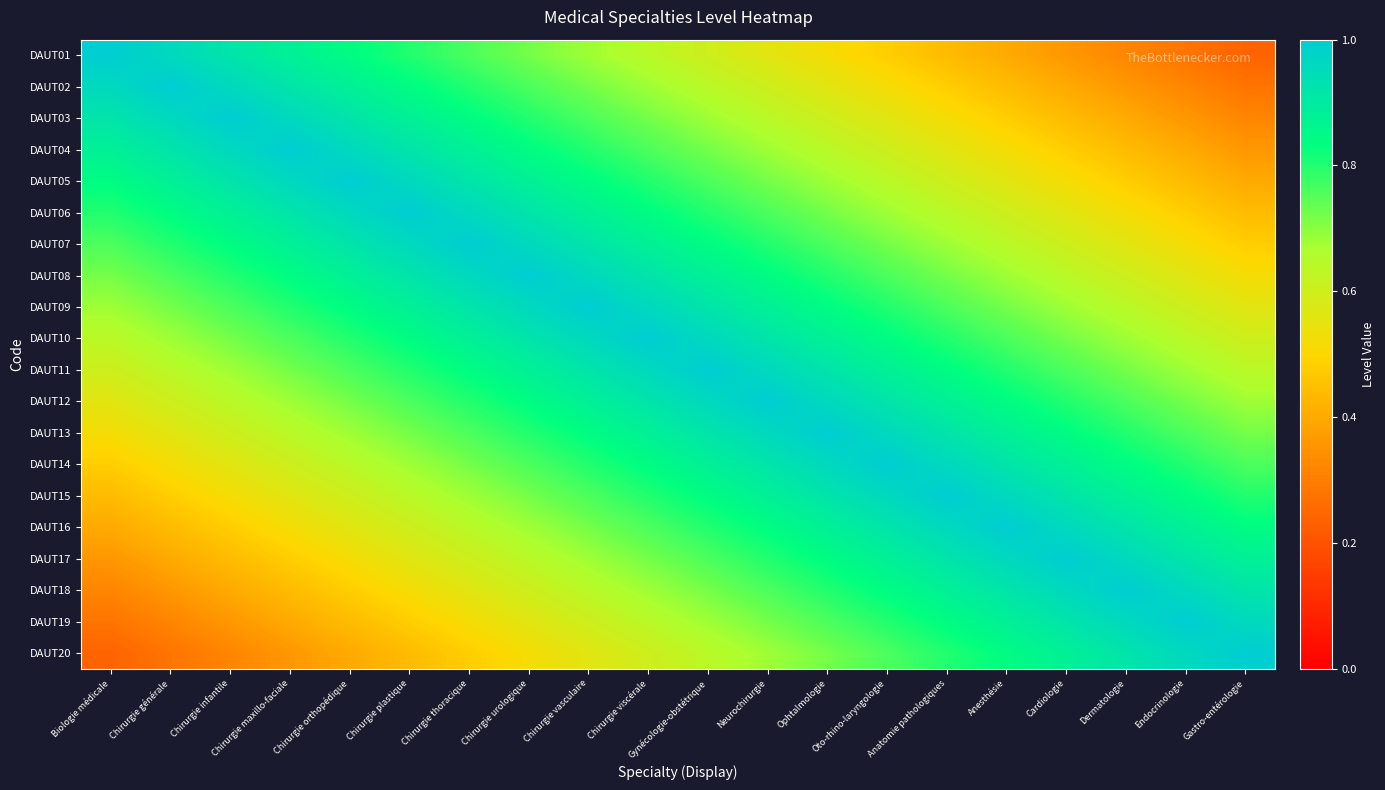

Reading left to right, extract all data points from this chart.

DAUT01: Biologie médicale=1.0	Chirurgie générale=1.0	Chirurgie infantile=0.9	Chirurgie maxillo-faciale=0.9	Chirurgie orthopédique=0.8	Chirurgie plastique=0.8	Chirurgie thoracique=0.8	Chirurgie urologique=0.7	Chirurgie vasculaire=0.7	Chirurgie viscérale=0.6	Gynécologie-obstétrique=0.6	Neurochirurgie=0.6	Ophtalmologie=0.5	Oto-rhino-laryngologie=0.5	Anatomie pathologiques=0.4	Anesthésie=0.4	Cardiologie=0.4	Dermatologie=0.3	Endocrinologie=0.3	Gastro-entérologie=0.2
DAUT02: Biologie médicale=1.0	Chirurgie générale=1.0	Chirurgie infantile=1.0	Chirurgie maxillo-faciale=0.9	Chirurgie orthopédique=0.9	Chirurgie plastique=0.8	Chirurgie thoracique=0.8	Chirurgie urologique=0.8	Chirurgie vasculaire=0.7	Chirurgie viscérale=0.7	Gynécologie-obstétrique=0.6	Neurochirurgie=0.6	Ophtalmologie=0.6	Oto-rhino-laryngologie=0.5	Anatomie pathologiques=0.5	Anesthésie=0.4	Cardiologie=0.4	Dermatologie=0.4	Endocrinologie=0.3	Gastro-entérologie=0.3
DAUT03: Biologie médicale=0.9	Chirurgie générale=1.0	Chirurgie infantile=1.0	Chirurgie maxillo-faciale=1.0	Chirurgie orthopédique=0.9	Chirurgie plastique=0.9	Chirurgie thoracique=0.8	Chirurgie urologique=0.8	Chirurgie vasculaire=0.8	Chirurgie viscérale=0.7	Gynécologie-obstétrique=0.7	Neurochirurgie=0.6	Ophtalmologie=0.6	Oto-rhino-laryngologie=0.6	Anatomie pathologiques=0.5	Anesthésie=0.5	Cardiologie=0.4	Dermatologie=0.4	Endocrinologie=0.4	Gastro-entérologie=0.3
DAUT04: Biologie médicale=0.9	Chirurgie générale=0.9	Chirurgie infantile=1.0	Chirurgie maxillo-faciale=1.0	Chirurgie orthopédique=1.0	Chirurgie plastique=0.9	Chirurgie thoracique=0.9	Chirurgie urologique=0.8	Chirurgie vasculaire=0.8	Chirurgie viscérale=0.8	Gynécologie-obstétrique=0.7	Neurochirurgie=0.7	Ophtalmologie=0.6	Oto-rhino-laryngologie=0.6	Anatomie pathologiques=0.6	Anesthésie=0.5	Cardiologie=0.5	Dermatologie=0.4	Endocrinologie=0.4	Gastro-entérologie=0.4
DAUT05: Biologie médicale=0.8	Chirurgie générale=0.9	Chirurgie infantile=0.9	Chirurgie maxillo-faciale=1.0	Chirurgie orthopédique=1.0	Chirurgie plastique=1.0	Chirurgie thoracique=0.9	Chirurgie urologique=0.9	Chirurgie vasculaire=0.8	Chirurgie viscérale=0.8	Gynécologie-obstétrique=0.8	Neurochirurgie=0.7	Ophtalmologie=0.7	Oto-rhino-laryngologie=0.6	Anatomie pathologiques=0.6	Anesthésie=0.6	Cardiologie=0.5	Dermatologie=0.5	Endocrinologie=0.4	Gastro-entérologie=0.4
DAUT06: Biologie médicale=0.8	Chirurgie générale=0.8	Chirurgie infantile=0.9	Chirurgie maxillo-faciale=0.9	Chirurgie orthopédique=1.0	Chirurgie plastique=1.0	Chirurgie thoracique=1.0	Chirurgie urologique=0.9	Chirurgie vasculaire=0.9	Chirurgie viscérale=0.8	Gynécologie-obstétrique=0.8	Neurochirurgie=0.8	Ophtalmologie=0.7	Oto-rhino-laryngologie=0.7	Anatomie pathologiques=0.6	Anesthésie=0.6	Cardiologie=0.6	Dermatologie=0.5	Endocrinologie=0.5	Gastro-entérologie=0.4
DAUT07: Biologie médicale=0.8	Chirurgie générale=0.8	Chirurgie infantile=0.8	Chirurgie maxillo-faciale=0.9	Chirurgie orthopédique=0.9	Chirurgie plastique=1.0	Chirurgie thoracique=1.0	Chirurgie urologique=1.0	Chirurgie vasculaire=0.9	Chirurgie viscérale=0.9	Gynécologie-obstétrique=0.8	Neurochirurgie=0.8	Ophtalmologie=0.8	Oto-rhino-laryngologie=0.7	Anatomie pathologiques=0.7	Anesthésie=0.6	Cardiologie=0.6	Dermatologie=0.6	Endocrinologie=0.5	Gastro-entérologie=0.5
DAUT08: Biologie médicale=0.7	Chirurgie générale=0.8	Chirurgie infantile=0.8	Chirurgie maxillo-faciale=0.8	Chirurgie orthopédique=0.9	Chirurgie plastique=0.9	Chirurgie thoracique=1.0	Chirurgie urologique=1.0	Chirurgie vasculaire=1.0	Chirurgie viscérale=0.9	Gynécologie-obstétrique=0.9	Neurochirurgie=0.8	Ophtalmologie=0.8	Oto-rhino-laryngologie=0.8	Anatomie pathologiques=0.7	Anesthésie=0.7	Cardiologie=0.6	Dermatologie=0.6	Endocrinologie=0.6	Gastro-entérologie=0.5
DAUT09: Biologie médicale=0.7	Chirurgie générale=0.7	Chirurgie infantile=0.8	Chirurgie maxillo-faciale=0.8	Chirurgie orthopédique=0.8	Chirurgie plastique=0.9	Chirurgie thoracique=0.9	Chirurgie urologique=1.0	Chirurgie vasculaire=1.0	Chirurgie viscérale=1.0	Gynécologie-obstétrique=0.9	Neurochirurgie=0.9	Ophtalmologie=0.8	Oto-rhino-laryngologie=0.8	Anatomie pathologiques=0.8	Anesthésie=0.7	Cardiologie=0.7	Dermatologie=0.6	Endocrinologie=0.6	Gastro-entérologie=0.6
DAUT10: Biologie médicale=0.6	Chirurgie générale=0.7	Chirurgie infantile=0.7	Chirurgie maxillo-faciale=0.8	Chirurgie orthopédique=0.8	Chirurgie plastique=0.8	Chirurgie thoracique=0.9	Chirurgie urologique=0.9	Chirurgie vasculaire=1.0	Chirurgie viscérale=1.0	Gynécologie-obstétrique=1.0	Neurochirurgie=0.9	Ophtalmologie=0.9	Oto-rhino-laryngologie=0.8	Anatomie pathologiques=0.8	Anesthésie=0.8	Cardiologie=0.7	Dermatologie=0.7	Endocrinologie=0.6	Gastro-entérologie=0.6
DAUT11: Biologie médicale=0.6	Chirurgie générale=0.6	Chirurgie infantile=0.7	Chirurgie maxillo-faciale=0.7	Chirurgie orthopédique=0.8	Chirurgie plastique=0.8	Chirurgie thoracique=0.8	Chirurgie urologique=0.9	Chirurgie vasculaire=0.9	Chirurgie viscérale=1.0	Gynécologie-obstétrique=1.0	Neurochirurgie=1.0	Ophtalmologie=0.9	Oto-rhino-laryngologie=0.9	Anatomie pathologiques=0.8	Anesthésie=0.8	Cardiologie=0.8	Dermatologie=0.7	Endocrinologie=0.7	Gastro-entérologie=0.6
DAUT12: Biologie médicale=0.6	Chirurgie générale=0.6	Chirurgie infantile=0.6	Chirurgie maxillo-faciale=0.7	Chirurgie orthopédique=0.7	Chirurgie plastique=0.8	Chirurgie thoracique=0.8	Chirurgie urologique=0.8	Chirurgie vasculaire=0.9	Chirurgie viscérale=0.9	Gynécologie-obstétrique=1.0	Neurochirurgie=1.0	Ophtalmologie=1.0	Oto-rhino-laryngologie=0.9	Anatomie pathologiques=0.9	Anesthésie=0.8	Cardiologie=0.8	Dermatologie=0.8	Endocrinologie=0.7	Gastro-entérologie=0.7
DAUT13: Biologie médicale=0.5	Chirurgie générale=0.6	Chirurgie infantile=0.6	Chirurgie maxillo-faciale=0.6	Chirurgie orthopédique=0.7	Chirurgie plastique=0.7	Chirurgie thoracique=0.8	Chirurgie urologique=0.8	Chirurgie vasculaire=0.8	Chirurgie viscérale=0.9	Gynécologie-obstétrique=0.9	Neurochirurgie=1.0	Ophtalmologie=1.0	Oto-rhino-laryngologie=1.0	Anatomie pathologiques=0.9	Anesthésie=0.9	Cardiologie=0.8	Dermatologie=0.8	Endocrinologie=0.8	Gastro-entérologie=0.7
DAUT14: Biologie médicale=0.5	Chirurgie générale=0.5	Chirurgie infantile=0.6	Chirurgie maxillo-faciale=0.6	Chirurgie orthopédique=0.6	Chirurgie plastique=0.7	Chirurgie thoracique=0.7	Chirurgie urologique=0.8	Chirurgie vasculaire=0.8	Chirurgie viscérale=0.8	Gynécologie-obstétrique=0.9	Neurochirurgie=0.9	Ophtalmologie=1.0	Oto-rhino-laryngologie=1.0	Anatomie pathologiques=1.0	Anesthésie=0.9	Cardiologie=0.9	Dermatologie=0.8	Endocrinologie=0.8	Gastro-entérologie=0.8
DAUT15: Biologie médicale=0.4	Chirurgie générale=0.5	Chirurgie infantile=0.5	Chirurgie maxillo-faciale=0.6	Chirurgie orthopédique=0.6	Chirurgie plastique=0.6	Chirurgie thoracique=0.7	Chirurgie urologique=0.7	Chirurgie vasculaire=0.8	Chirurgie viscérale=0.8	Gynécologie-obstétrique=0.8	Neurochirurgie=0.9	Ophtalmologie=0.9	Oto-rhino-laryngologie=1.0	Anatomie pathologiques=1.0	Anesthésie=1.0	Cardiologie=0.9	Dermatologie=0.9	Endocrinologie=0.8	Gastro-entérologie=0.8
DAUT16: Biologie médicale=0.4	Chirurgie générale=0.4	Chirurgie infantile=0.5	Chirurgie maxillo-faciale=0.5	Chirurgie orthopédique=0.6	Chirurgie plastique=0.6	Chirurgie thoracique=0.6	Chirurgie urologique=0.7	Chirurgie vasculaire=0.7	Chirurgie viscérale=0.8	Gynécologie-obstétrique=0.8	Neurochirurgie=0.8	Ophtalmologie=0.9	Oto-rhino-laryngologie=0.9	Anatomie pathologiques=1.0	Anesthésie=1.0	Cardiologie=1.0	Dermatologie=0.9	Endocrinologie=0.9	Gastro-entérologie=0.8
DAUT17: Biologie médicale=0.4	Chirurgie générale=0.4	Chirurgie infantile=0.4	Chirurgie maxillo-faciale=0.5	Chirurgie orthopédique=0.5	Chirurgie plastique=0.6	Chirurgie thoracique=0.6	Chirurgie urologique=0.6	Chirurgie vasculaire=0.7	Chirurgie viscérale=0.7	Gynécologie-obstétrique=0.8	Neurochirurgie=0.8	Ophtalmologie=0.8	Oto-rhino-laryngologie=0.9	Anatomie pathologiques=0.9	Anesthésie=1.0	Cardiologie=1.0	Dermatologie=1.0	Endocrinologie=0.9	Gastro-entérologie=0.9
DAUT18: Biologie médicale=0.3	Chirurgie générale=0.4	Chirurgie infantile=0.4	Chirurgie maxillo-faciale=0.4	Chirurgie orthopédique=0.5	Chirurgie plastique=0.5	Chirurgie thoracique=0.6	Chirurgie urologique=0.6	Chirurgie vasculaire=0.6	Chirurgie viscérale=0.7	Gynécologie-obstétrique=0.7	Neurochirurgie=0.8	Ophtalmologie=0.8	Oto-rhino-laryngologie=0.8	Anatomie pathologiques=0.9	Anesthésie=0.9	Cardiologie=1.0	Dermatologie=1.0	Endocrinologie=1.0	Gastro-entérologie=0.9
DAUT19: Biologie médicale=0.3	Chirurgie générale=0.3	Chirurgie infantile=0.4	Chirurgie maxillo-faciale=0.4	Chirurgie orthopédique=0.4	Chirurgie plastique=0.5	Chirurgie thoracique=0.5	Chirurgie urologique=0.6	Chirurgie vasculaire=0.6	Chirurgie viscérale=0.6	Gynécologie-obstétrique=0.7	Neurochirurgie=0.7	Ophtalmologie=0.8	Oto-rhino-laryngologie=0.8	Anatomie pathologiques=0.8	Anesthésie=0.9	Cardiologie=0.9	Dermatologie=1.0	Endocrinologie=1.0	Gastro-entérologie=1.0
DAUT20: Biologie médicale=0.2	Chirurgie générale=0.3	Chirurgie infantile=0.3	Chirurgie maxillo-faciale=0.4	Chirurgie orthopédique=0.4	Chirurgie plastique=0.4	Chirurgie thoracique=0.5	Chirurgie urologique=0.5	Chirurgie vasculaire=0.6	Chirurgie viscérale=0.6	Gynécologie-obstétrique=0.6	Neurochirurgie=0.7	Ophtalmologie=0.7	Oto-rhino-laryngologie=0.8	Anatomie pathologiques=0.8	Anesthésie=0.8	Cardiologie=0.9	Dermatologie=0.9	Endocrinologie=1.0	Gastro-entérologie=1.0